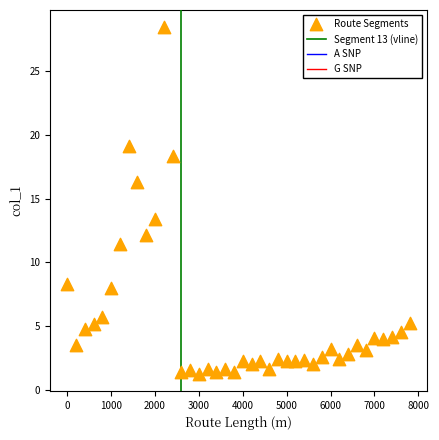

What is the range of X values (max minus min)?

7800.0